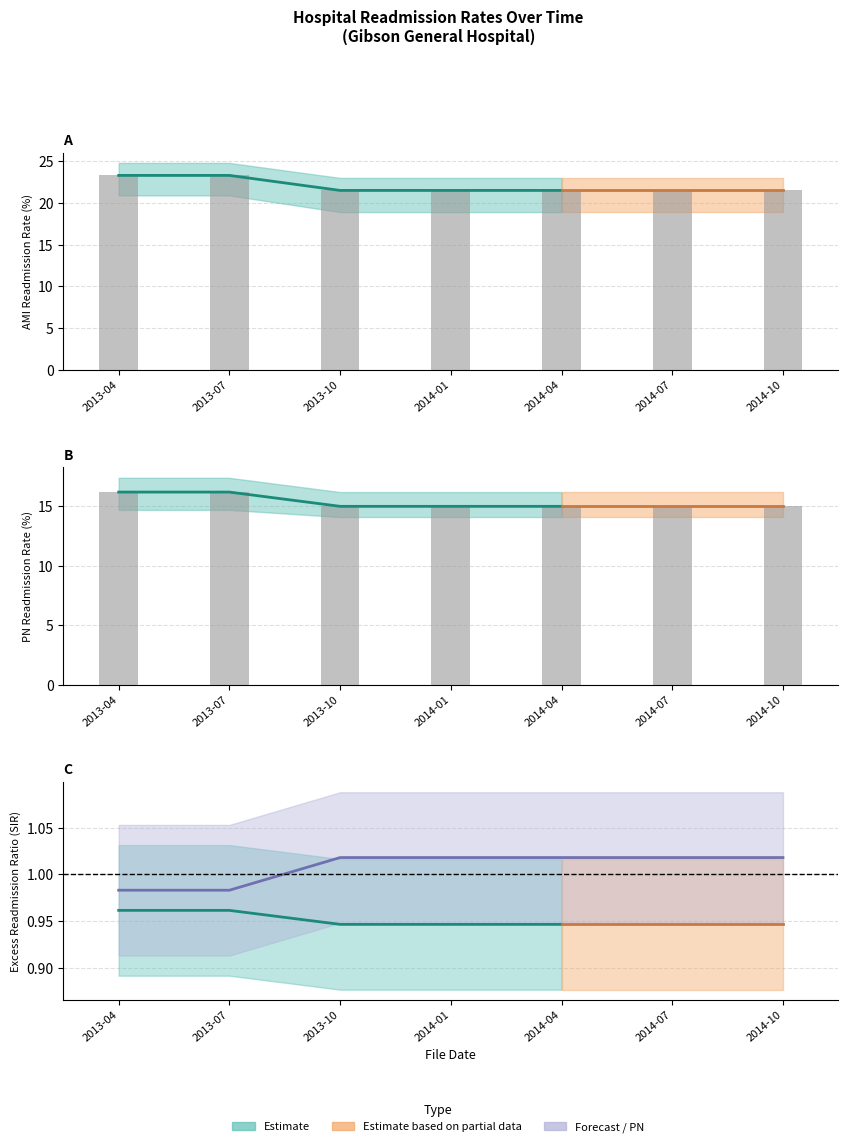

Read the READM-30-PN Predicted Rate value at 2014-04.

15.0